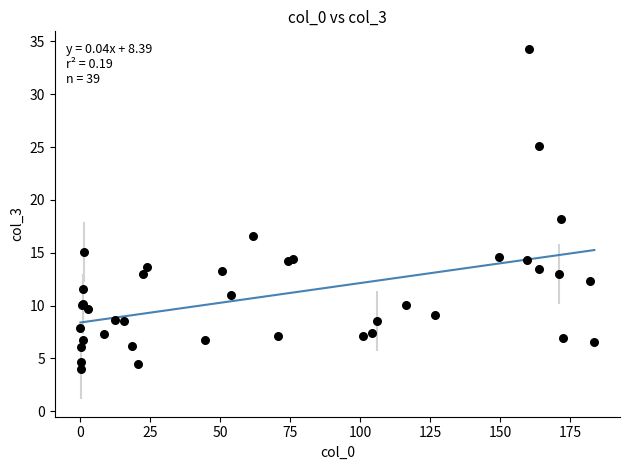

What Y value in the scatter plot is closest to 19?

18.2